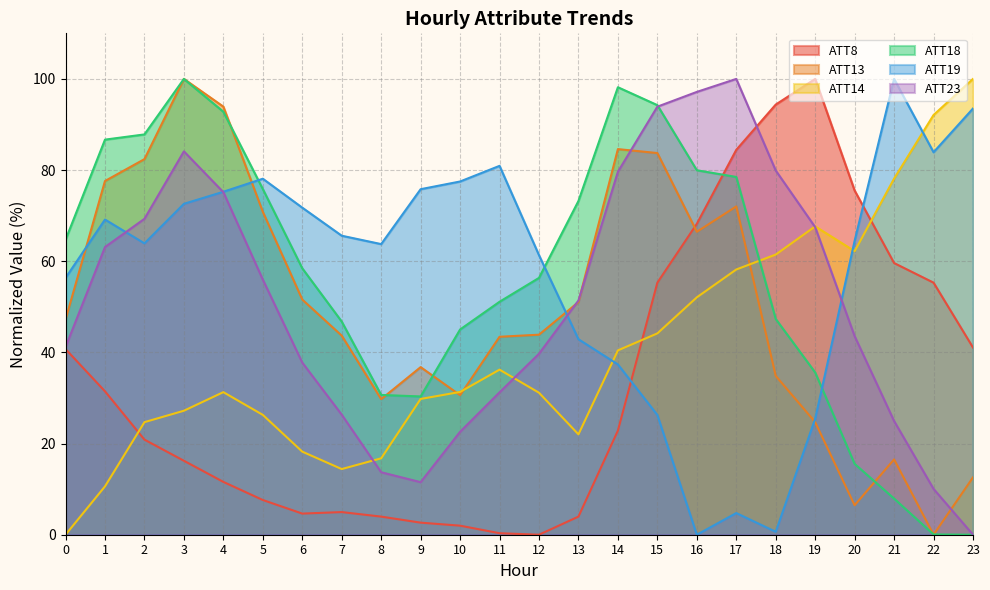

At which category does ATT19 reach its first local peak?

1